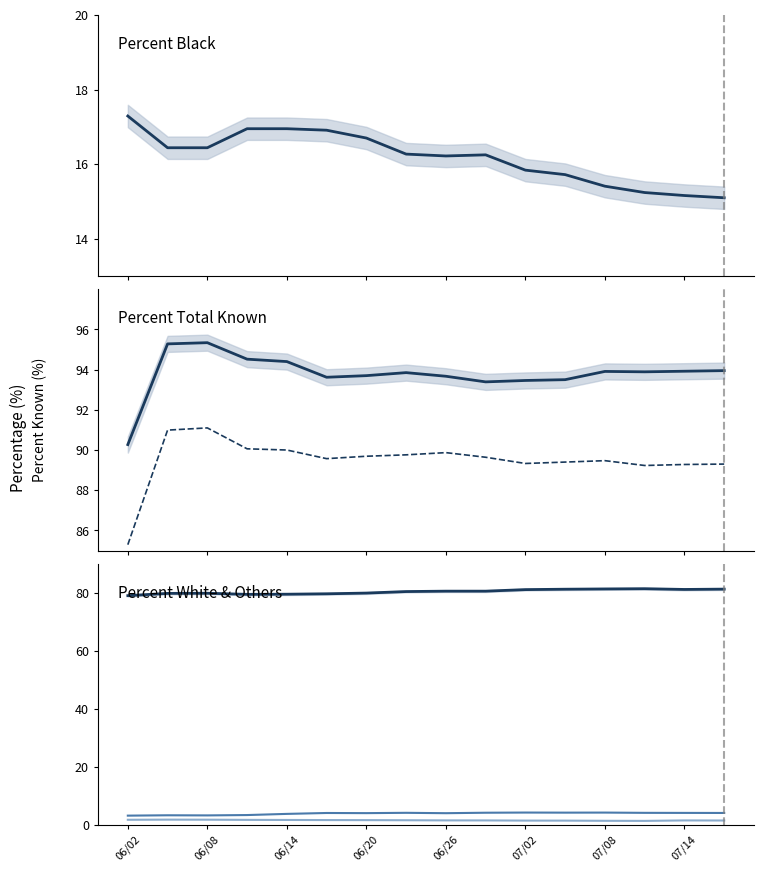

True or false: Percent Total Known - Ethnicity and Percent Asian cross at least once.

False